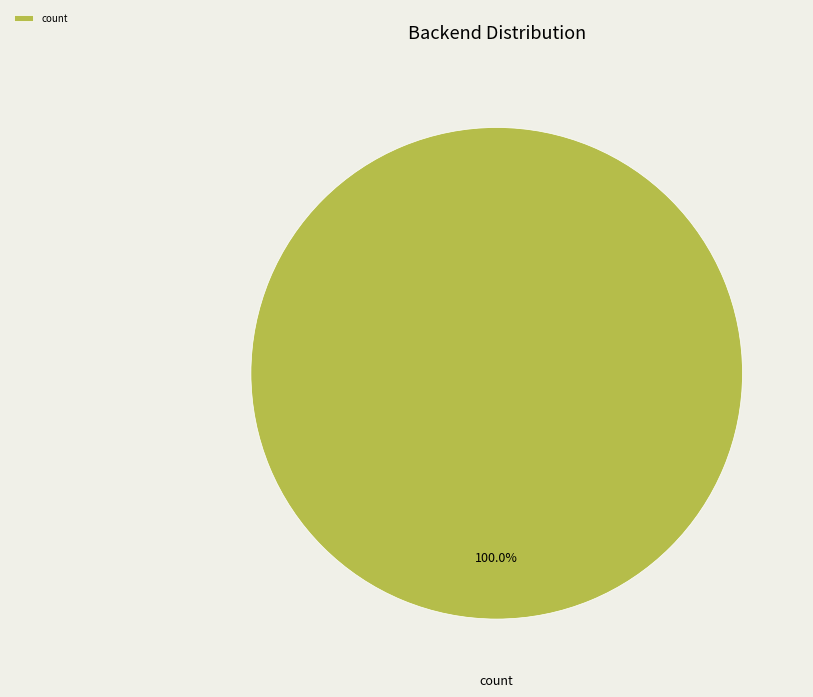

Rank the categories by value from highest to lowest.

count